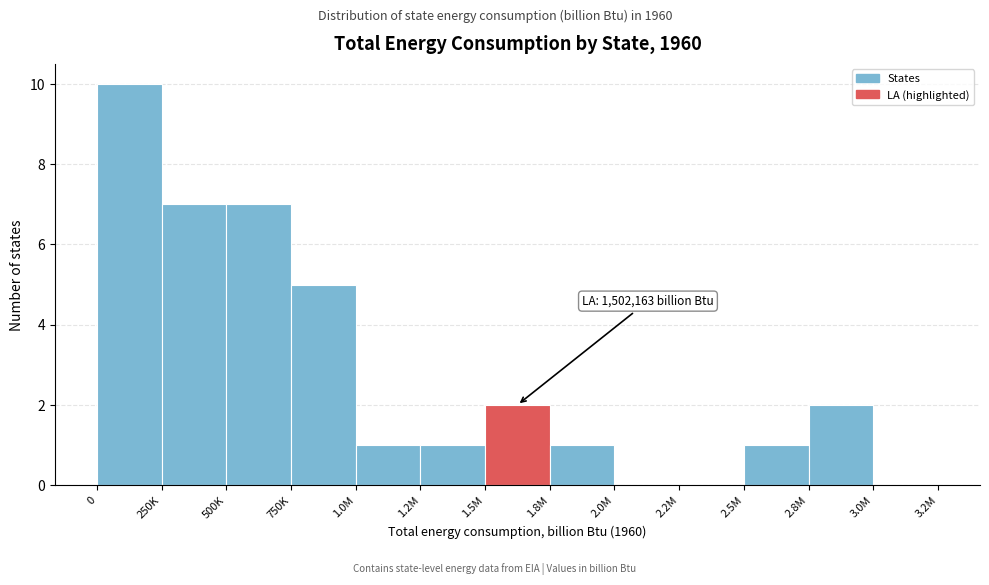

Reading left to right, what are all the values shown in this chart?

0=10	250K=7	500K=7	750K=5	1.0M=1	1.2M=1	1.5M=2	1.8M=1	2.0M=0	2.2M=0	2.5M=1	2.8M=2	3.0M=0